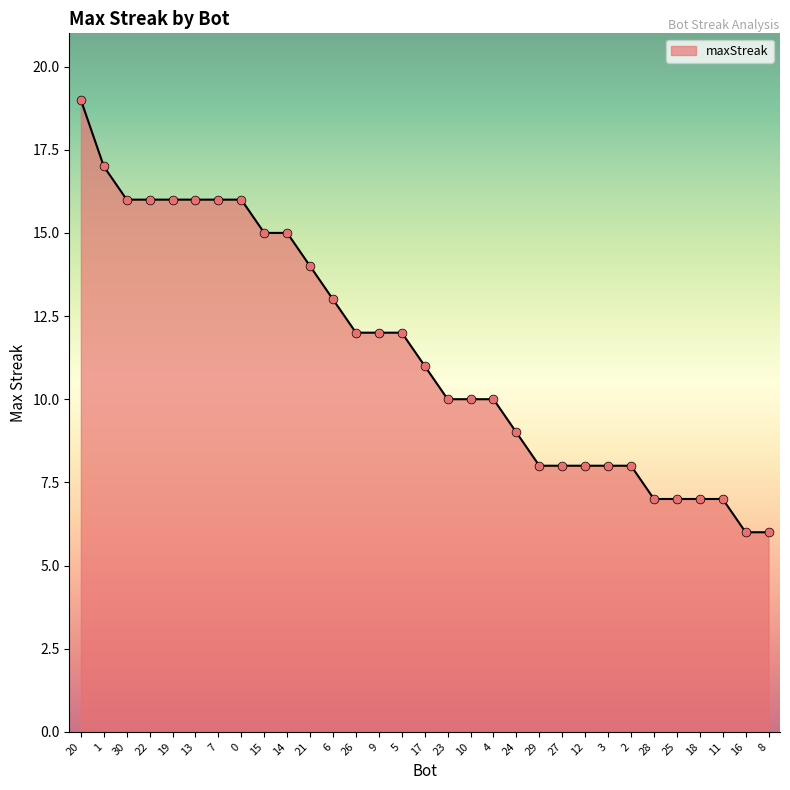

What is the ratio of the value at 26 to the value at 25?

1.7